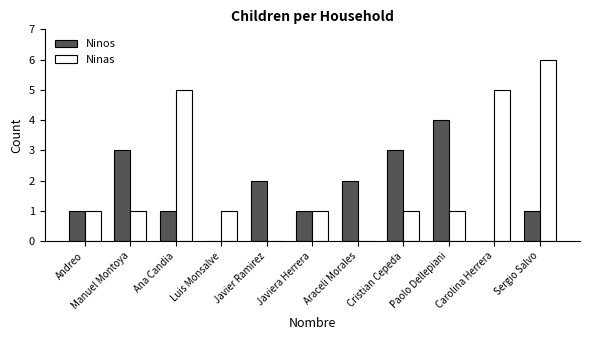

What is the highest value of the Ninos series?

4